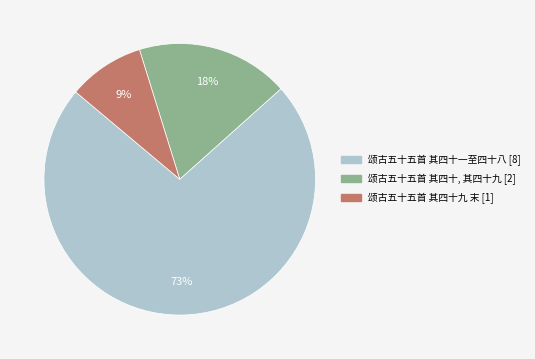

Is there a majority slice in this chart?

Yes